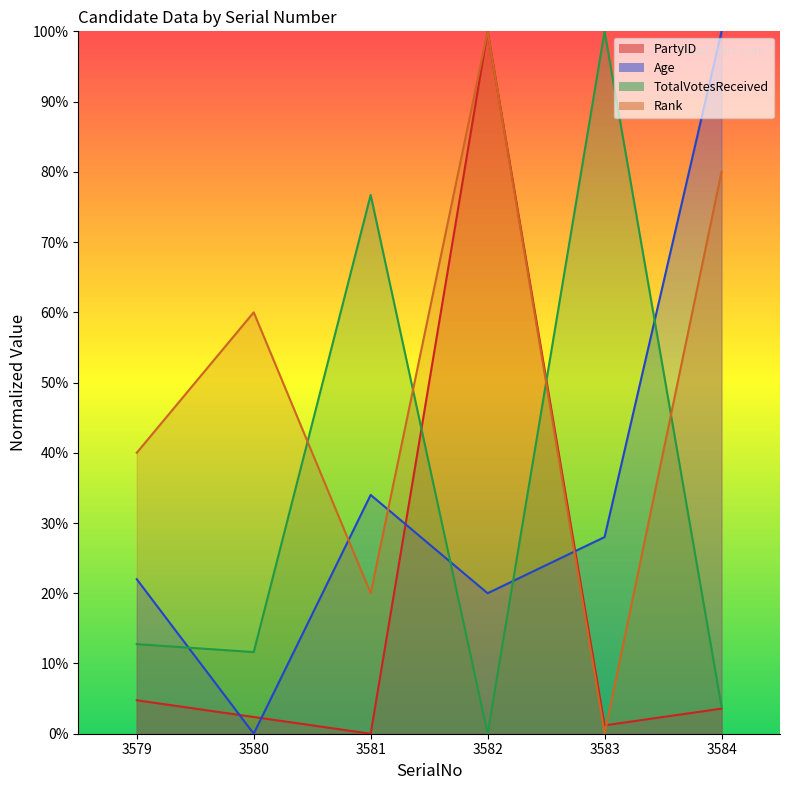

At which label does TotalVotesReceived first exceed 12?

3579